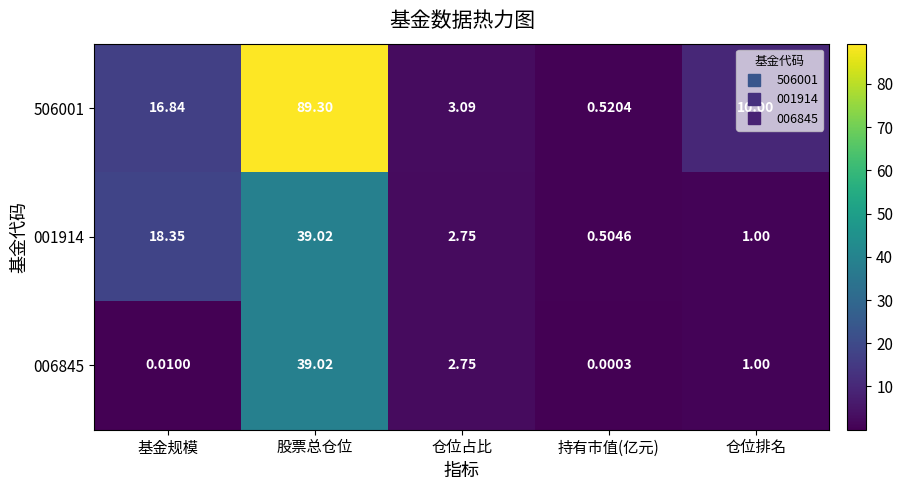

At which category does the chart reach its peak across all series?

股票总仓位